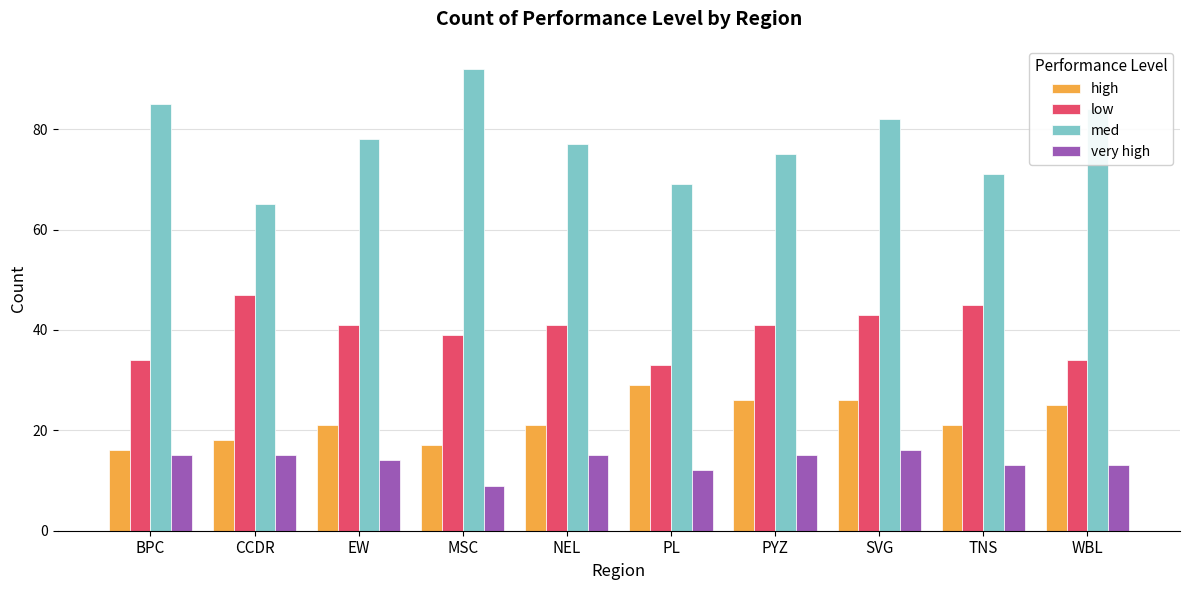

At how many categories does at least one series exceed 66?

9